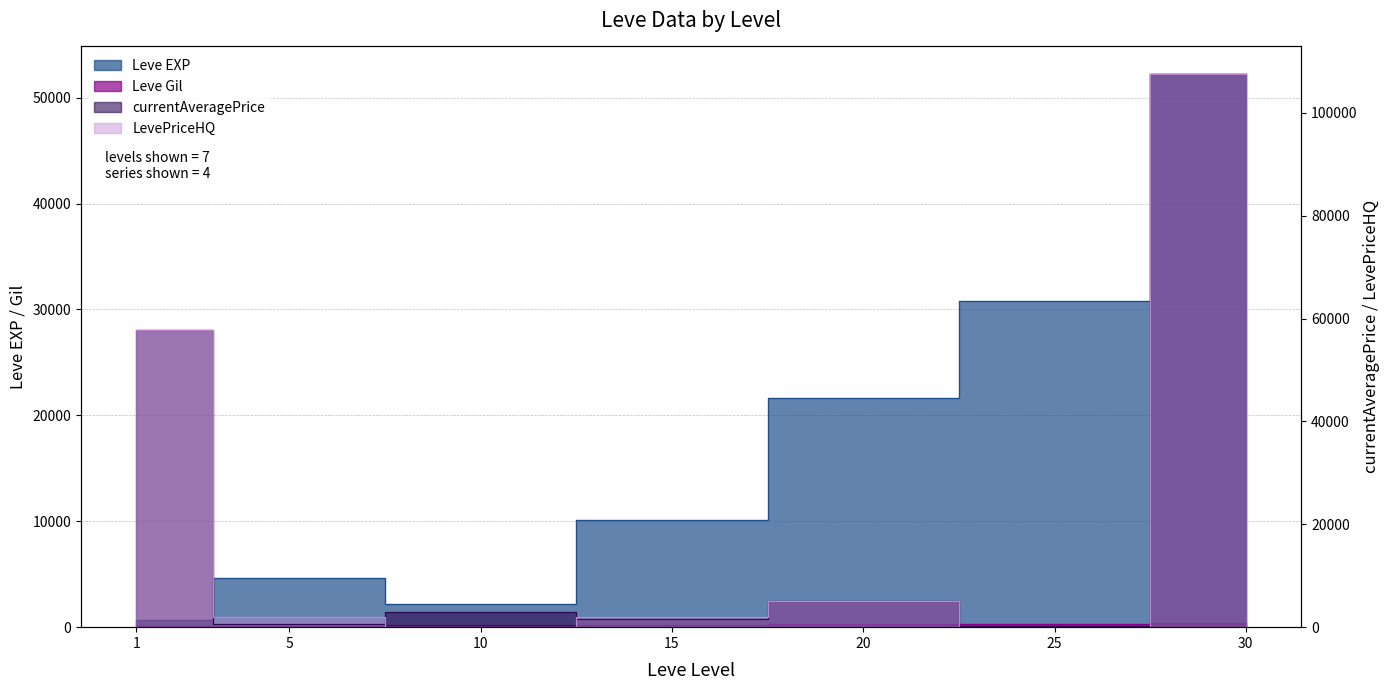

What is the lowest value of the Leve EXP series?

630.0